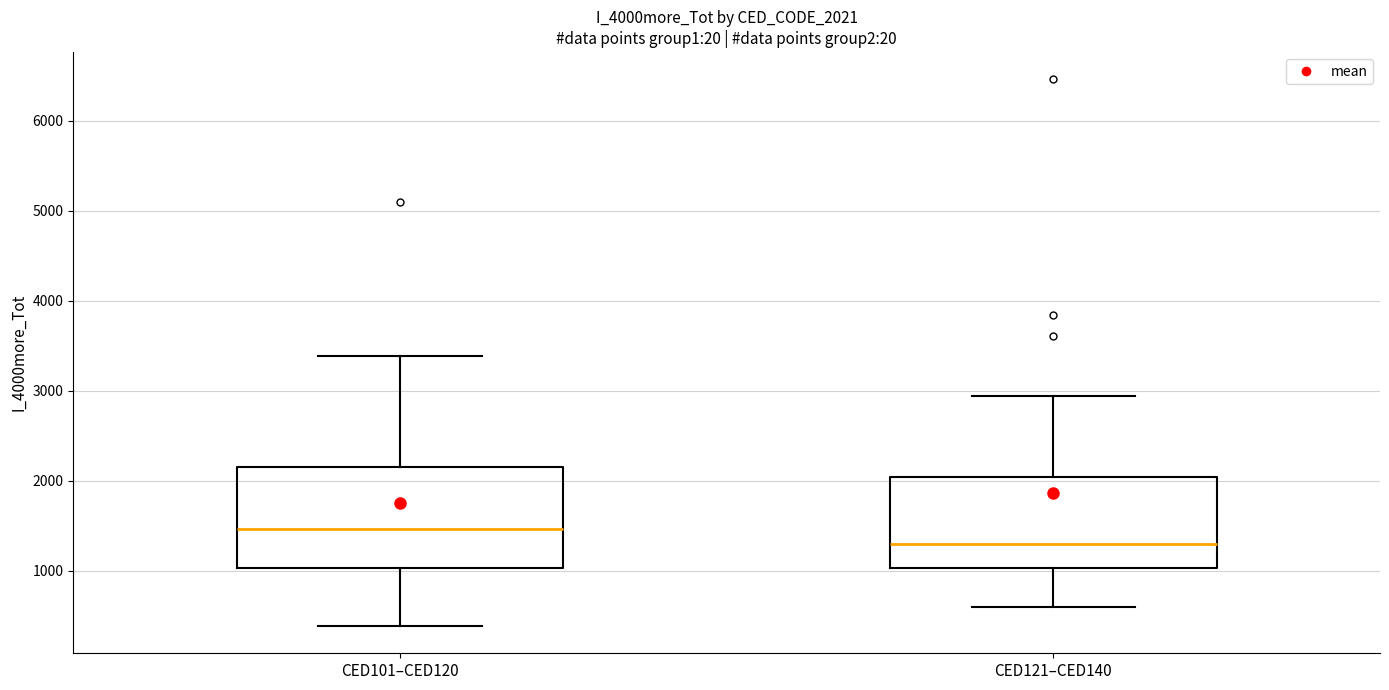

Where does the median line of the box for CED101–CED120 sit on the y-axis? The values are not printed on the chart, so give them approximately, as read against the axis.

1500